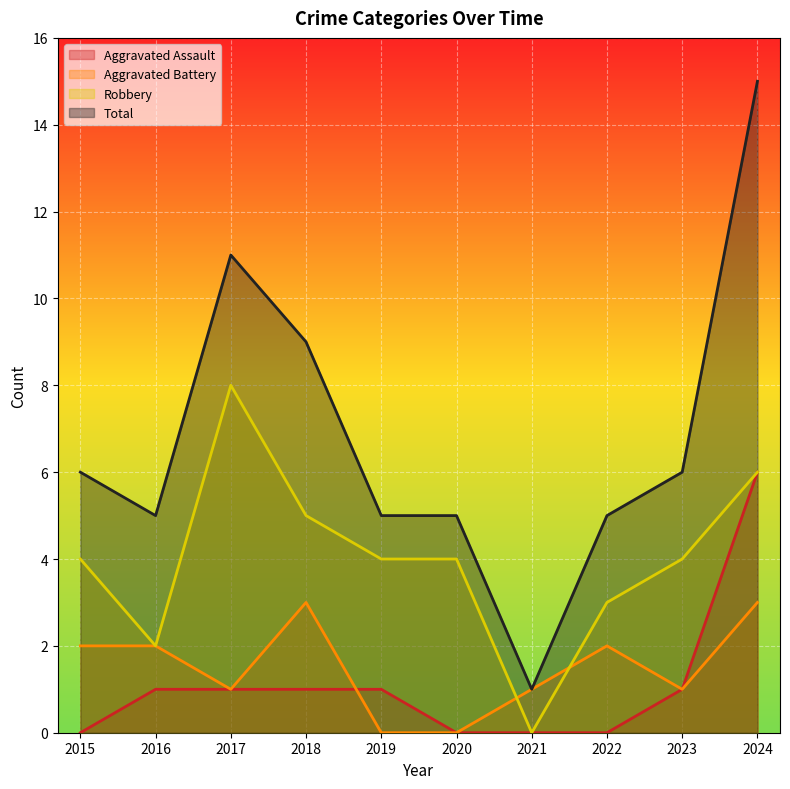

How many values in the Total series are below 6?

5